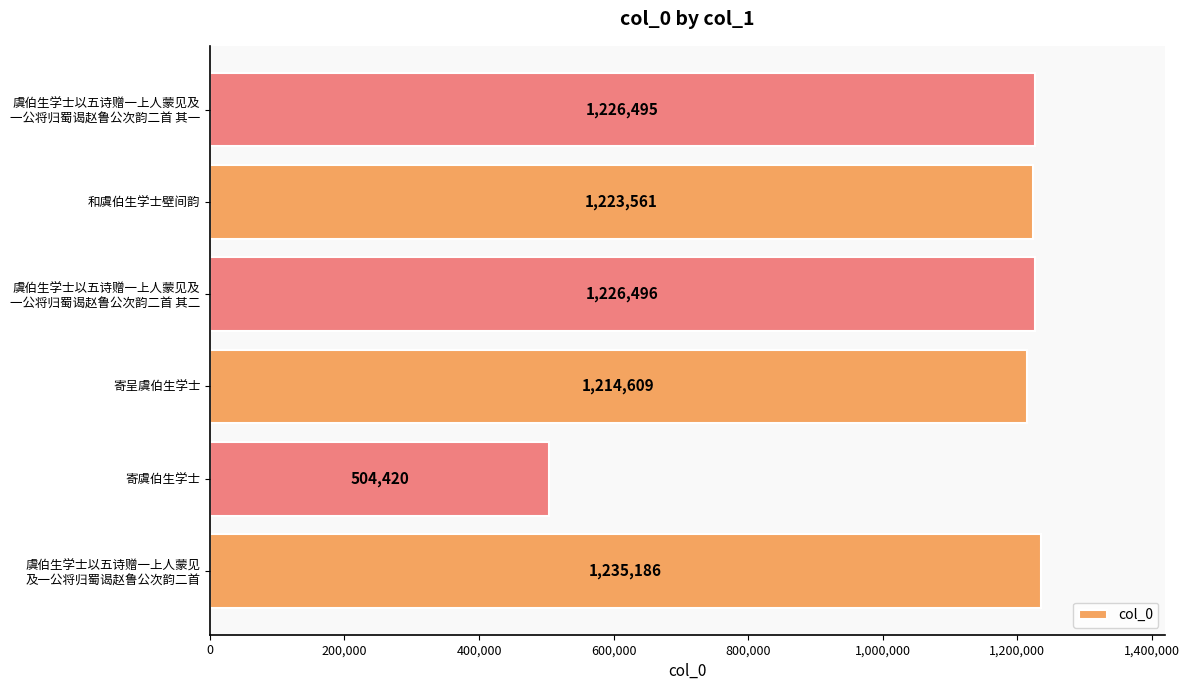

Where is the data nearest to the value 869803?

寄呈虞伯生学士